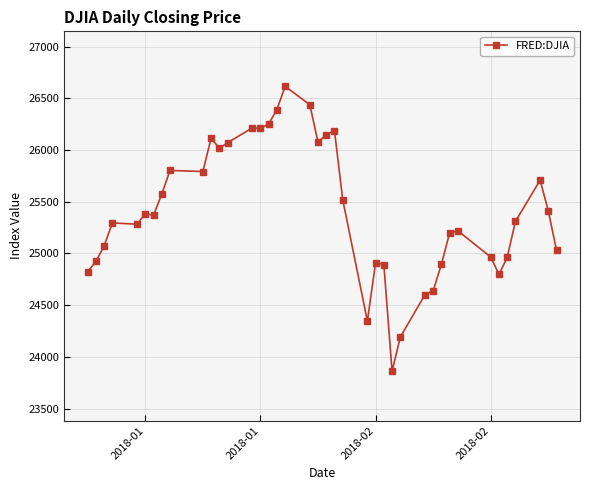

What is the average value?

25413.3